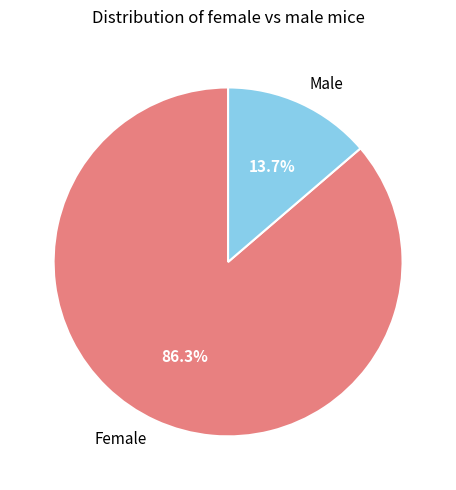

Is there a majority slice in this chart?

Yes